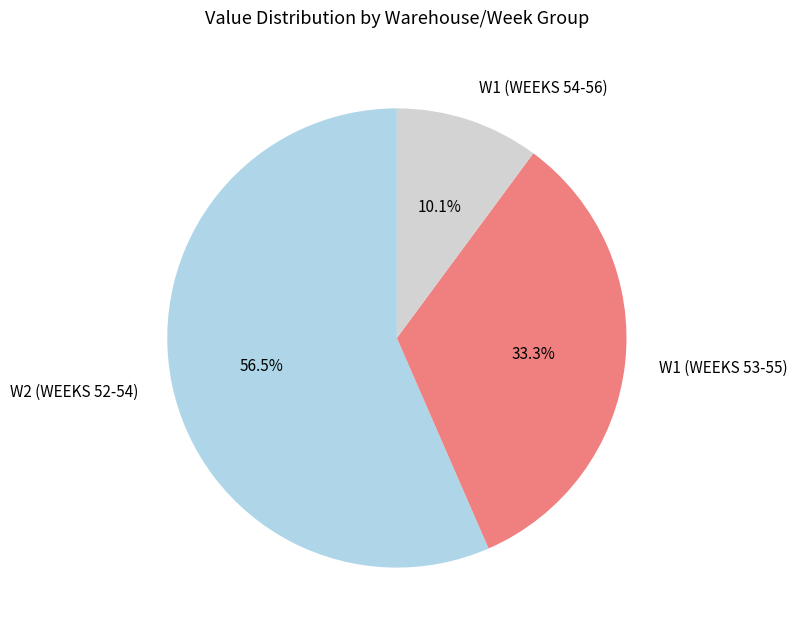

Count the number of slices in the pie.

3